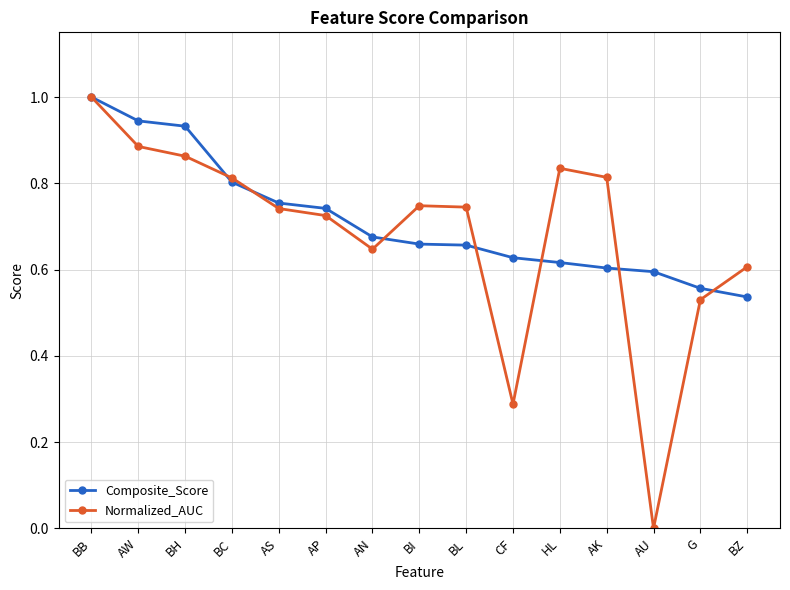

Which series changed the most between BC and AK?

Composite_Score